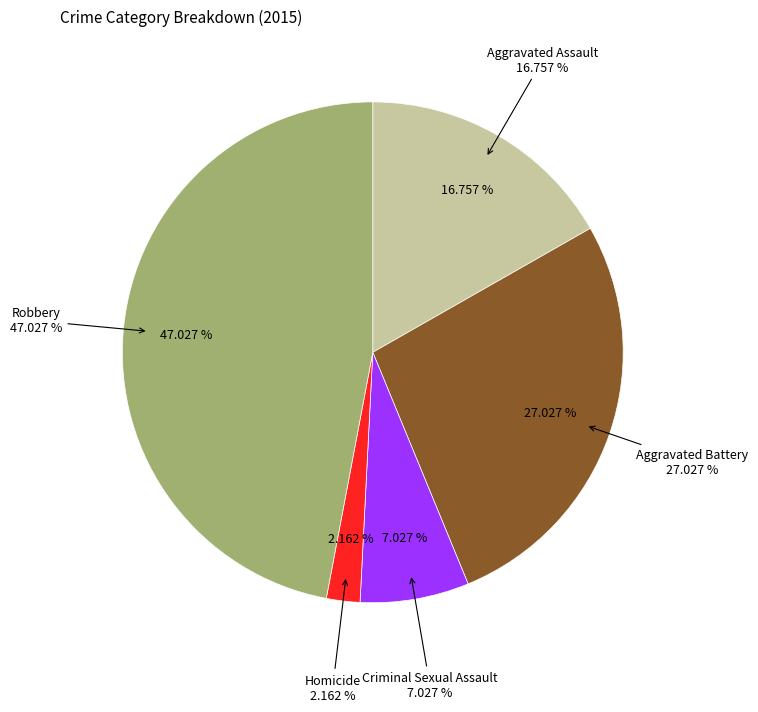

Does Criminal Sexual Assault represent more than half of the total?

No